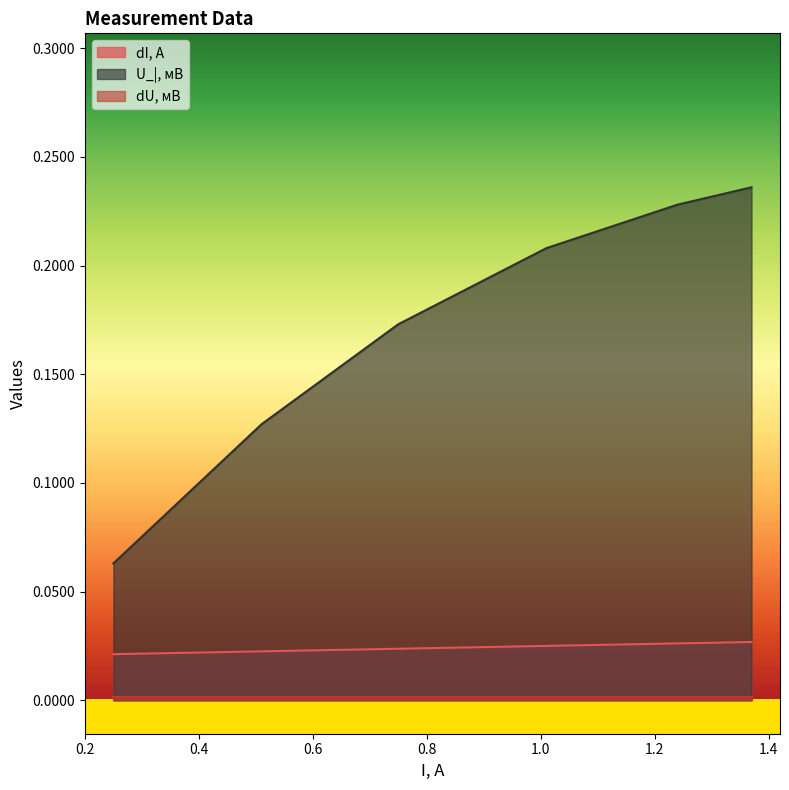

What is the difference between the maximum and minimum values in the U_|, мВ series?

0.2